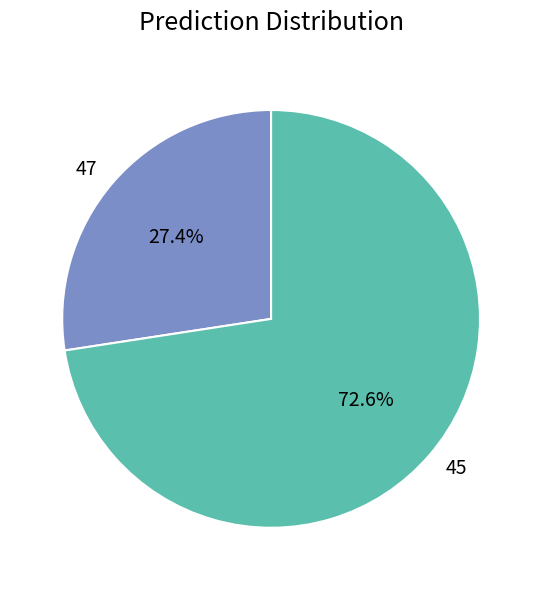

Rank the categories by value from highest to lowest.

45, 47